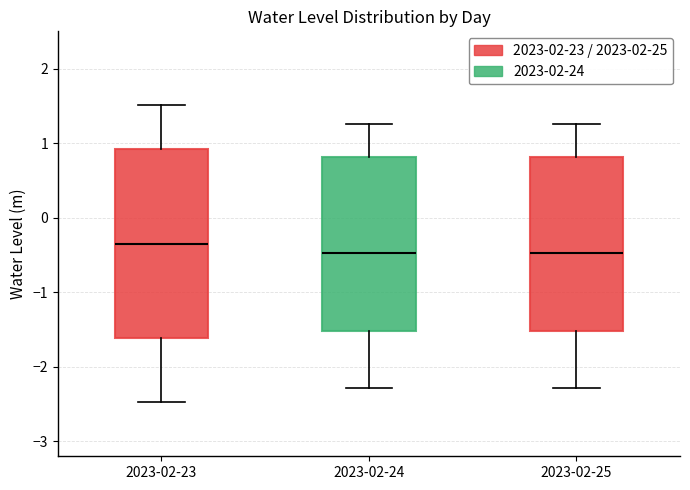

Reading left to right, transcribe this box plot: for each box, give where its median line is, the range the box spans, and where its two whiskers end, as read against the y-axis. The values are not printed on the chart, so give them approximately, as read against the axis.

2023-02-23: median -0.4, box -1.6 to 0.9, whiskers -2.5 to 1.5
2023-02-24: median -0.5, box -1.5 to 0.8, whiskers -2.3 to 1.3
2023-02-25: median -0.5, box -1.5 to 0.8, whiskers -2.3 to 1.3